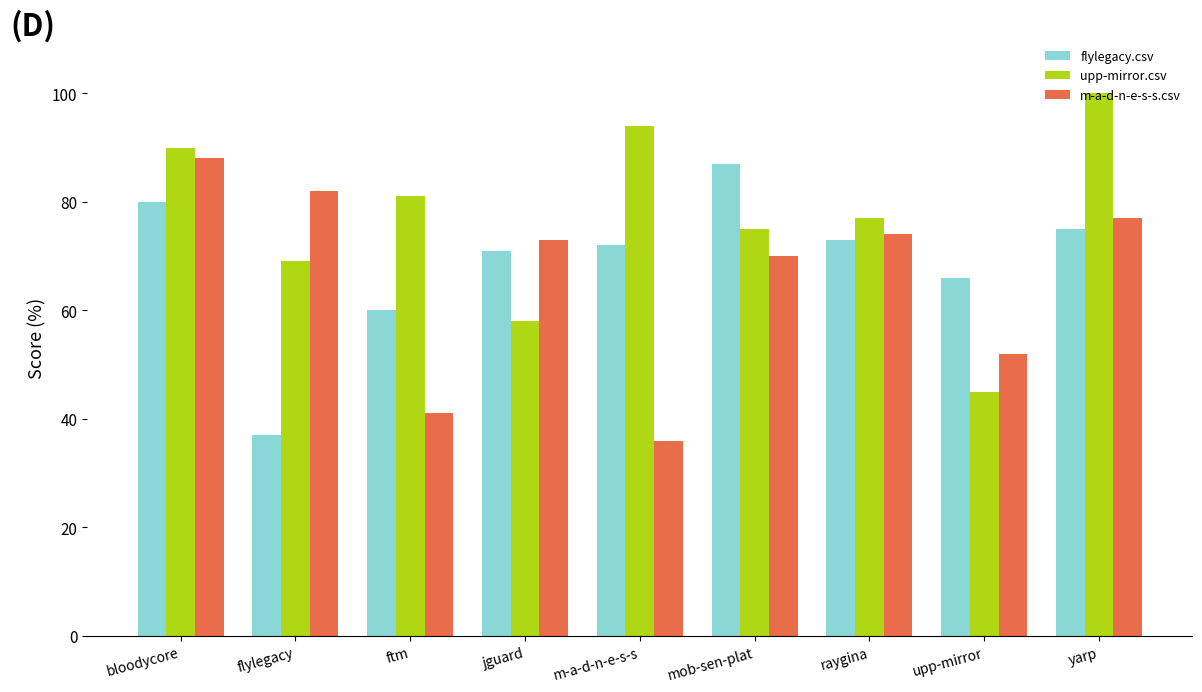

What position from the right is bloodycore?

9